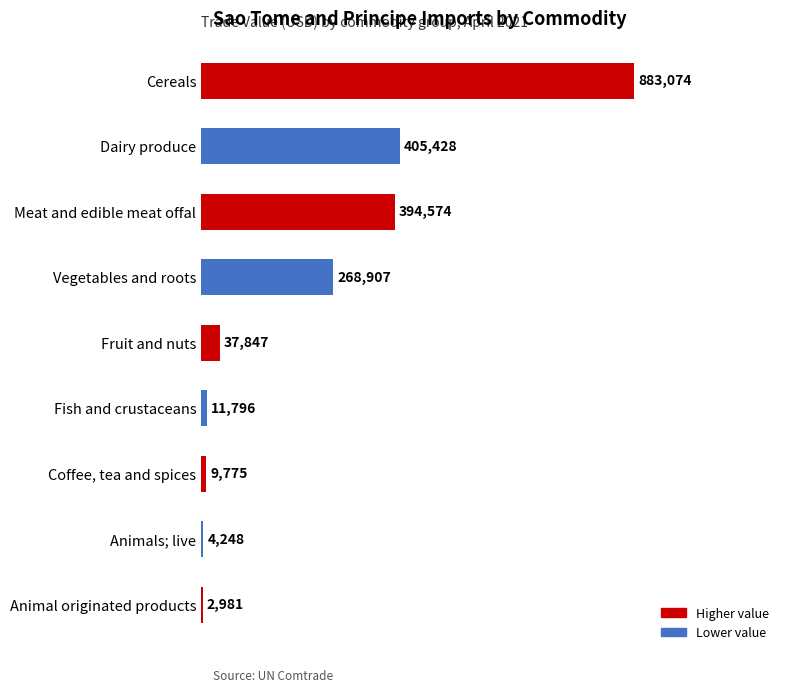

What is the difference between the maximum and second lowest values?

878826